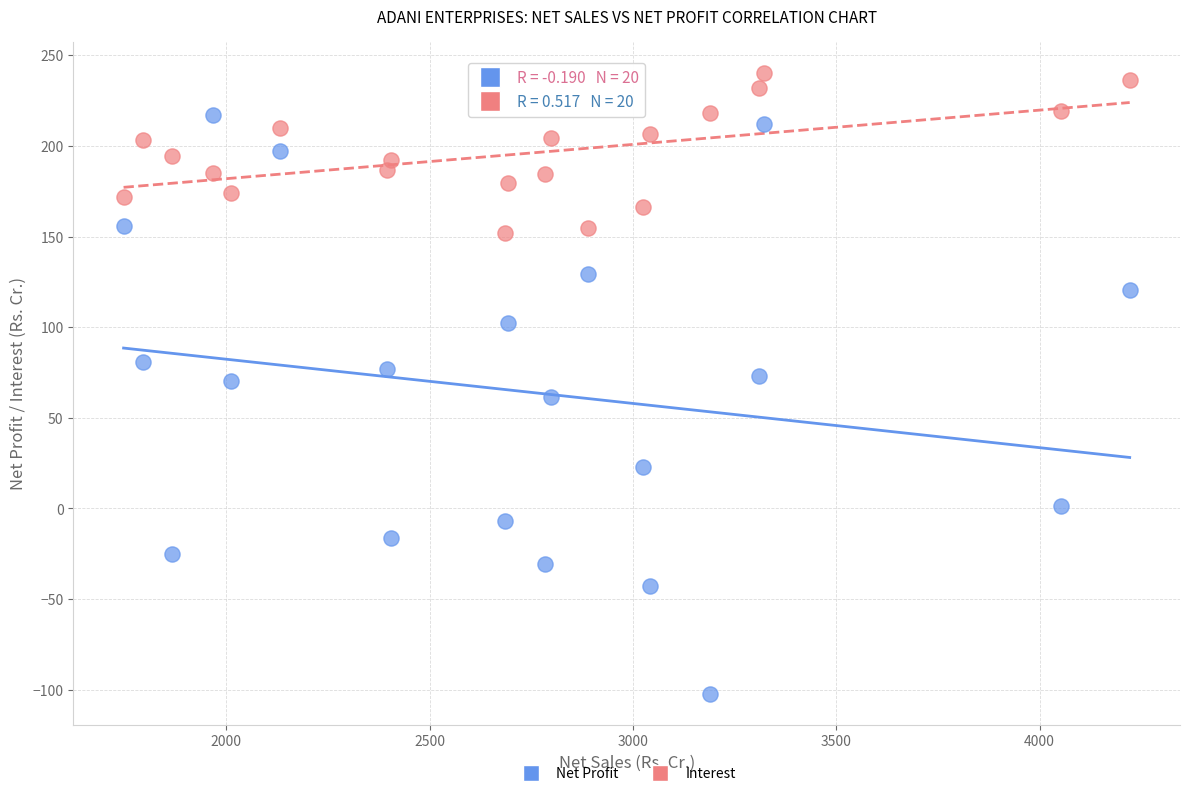

Which series has the widest spread of Y values?

Net Profit